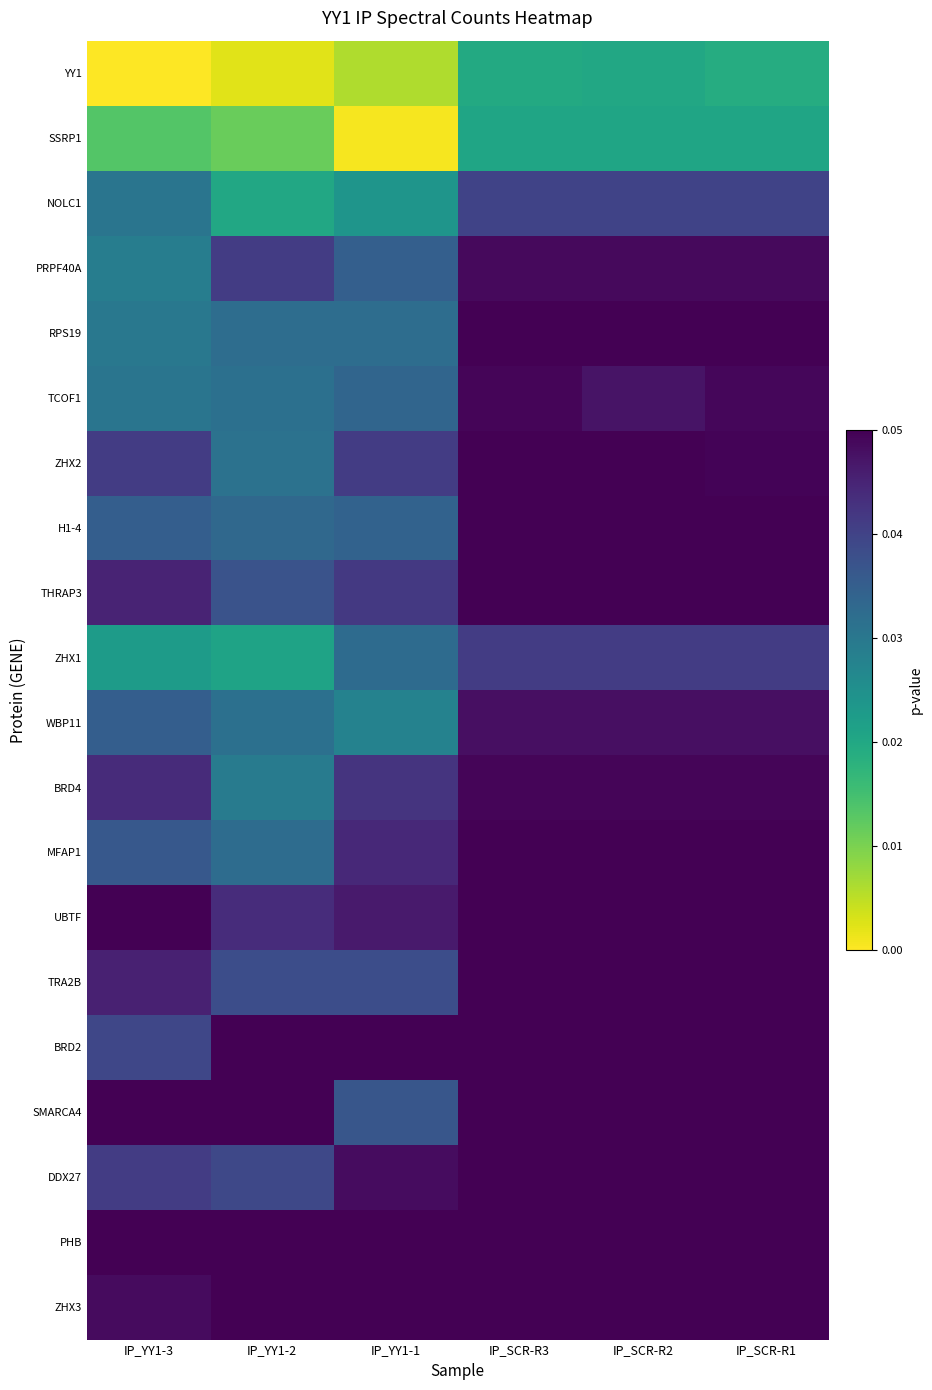

Which has a higher value, IP_SCR-R3 or IP_YY1-1?

IP_SCR-R3